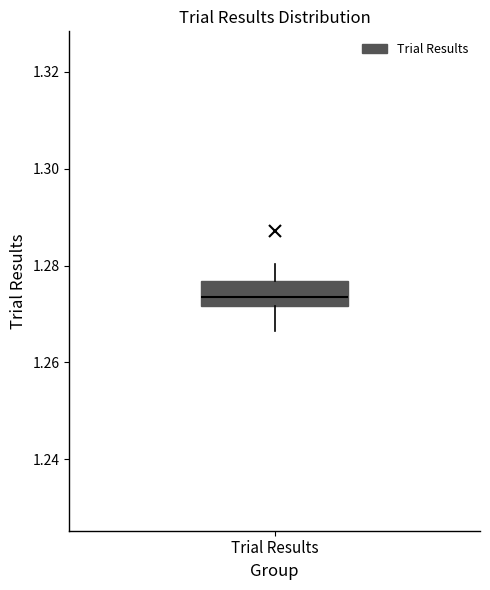

Read this box plot against the y-axis: the position of the median line, the range covered by the box, and the ends of both whiskers. The values are not printed on the chart, so give them approximately, as read against the axis.

median 1.274, box 1.272 to 1.276, whiskers 1.266 to 1.280